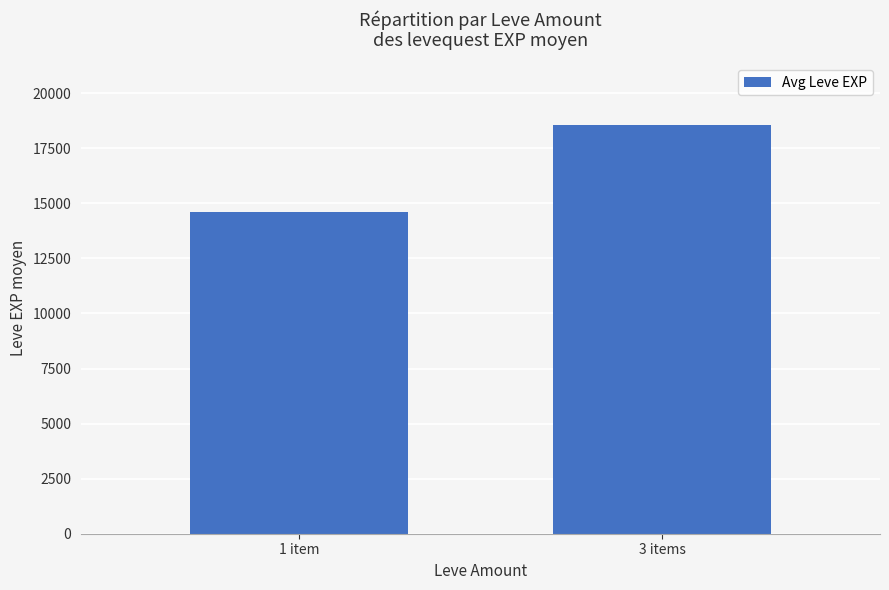

What position from the left is 3 items?

2